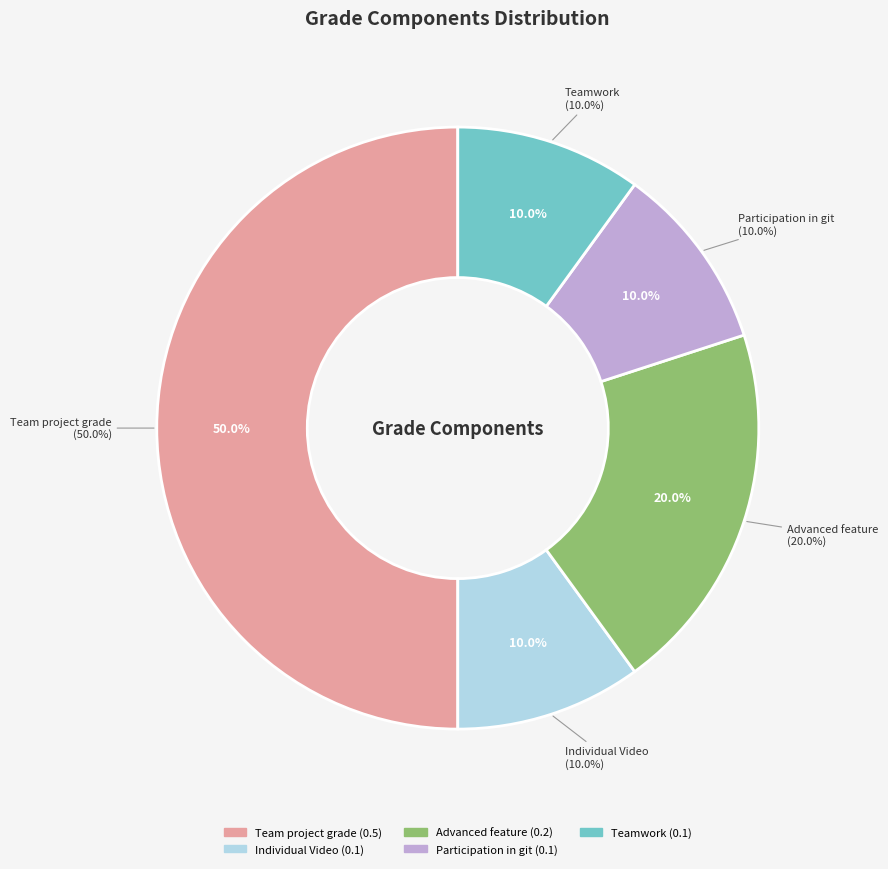

Count the number of slices in the pie.

5